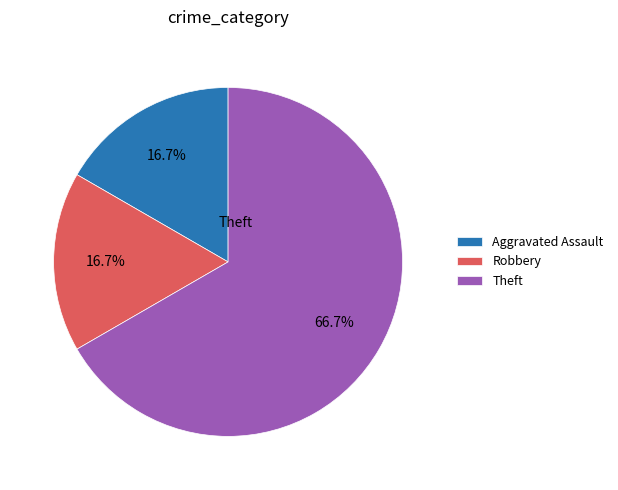

True or false: Robbery accounts for 17% of the total.

True